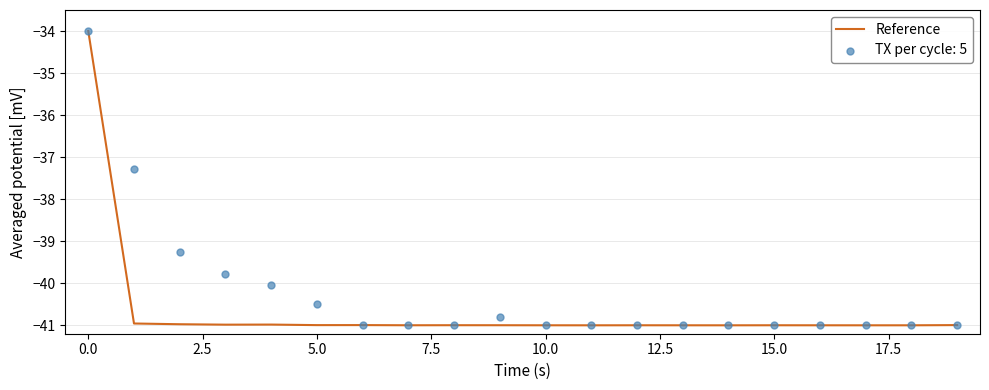

Is it true that Reference equals -34.0 at 0.0?

True